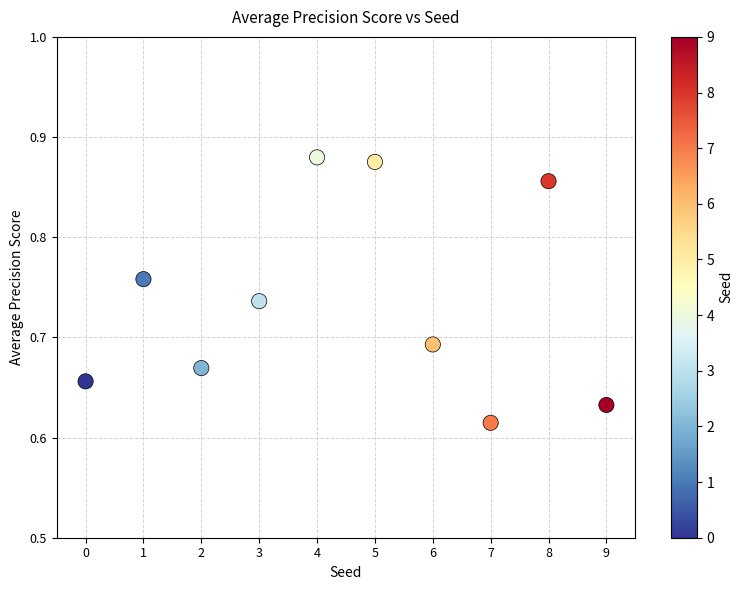

What is the range of Y values (max minus min)?

0.3